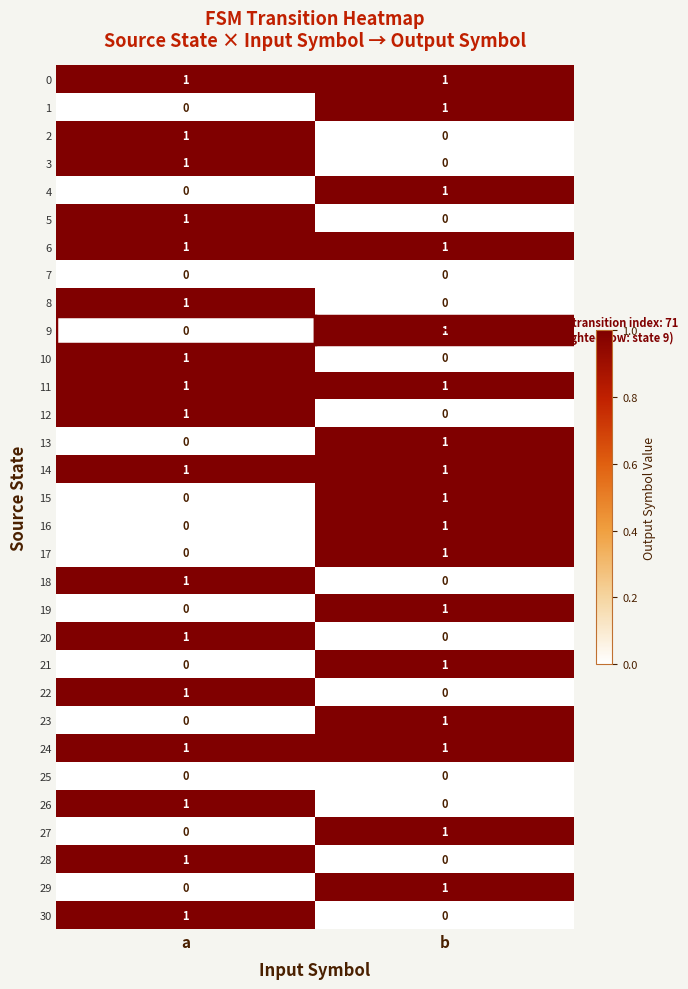

At which label does 28 reach its peak?

a